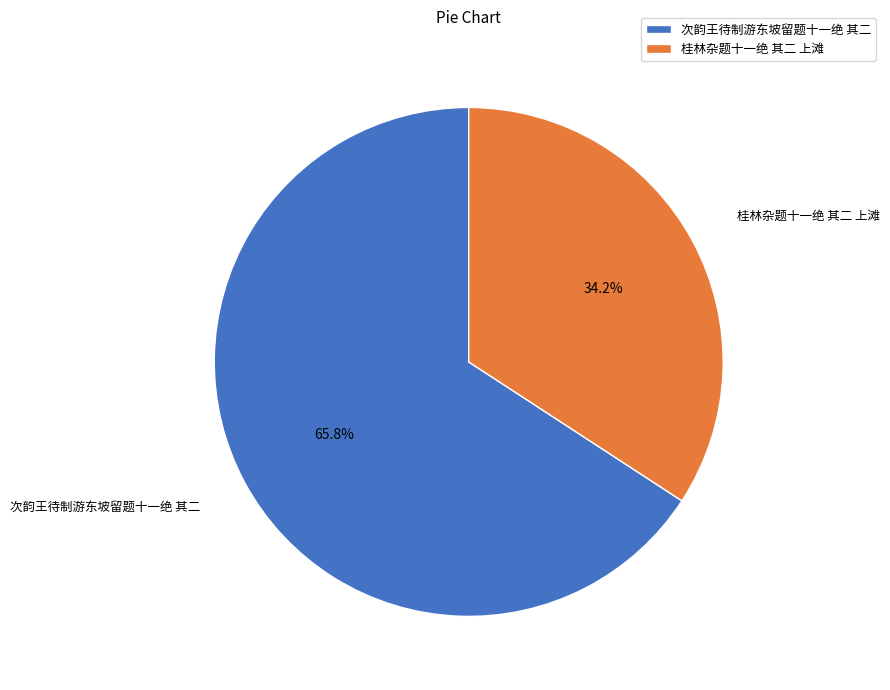

The 桂林杂题十一绝 其二 上滩 slice represents 34% of the pie. True or false?

True